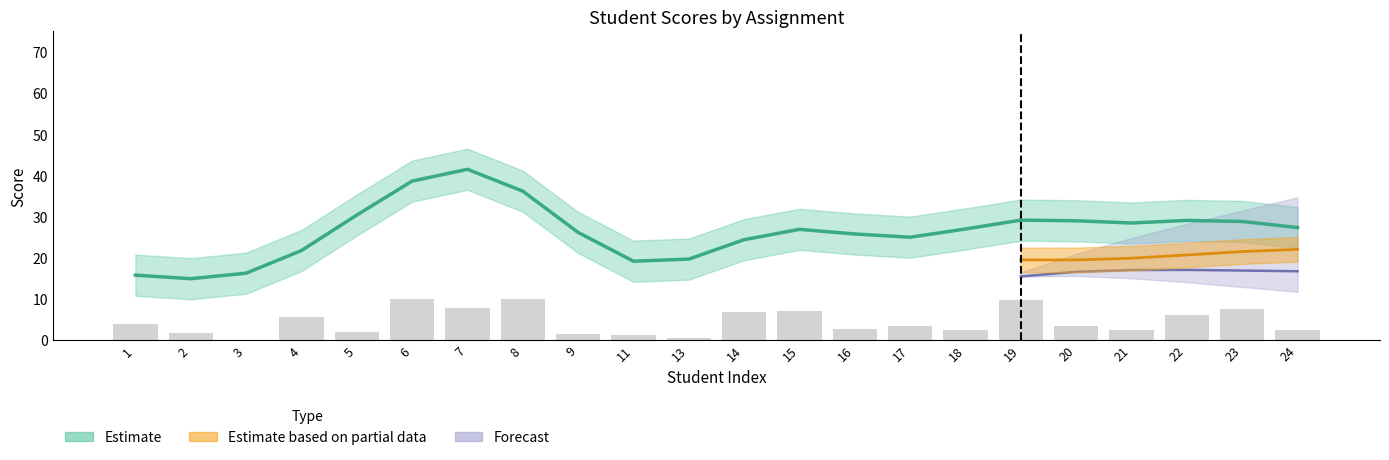

Reading right to left, extract all data points from this chart.

24=2.4	23=7.5	22=6.0	21=2.4	20=3.5	19=9.6	18=2.4	17=3.3	16=2.7	15=6.9	14=6.7	13=0.4	11=1.3	9=1.5	8=10.0	7=7.8	6=9.8	5=1.8	4=5.5	3=0.0	2=1.6	1=3.8